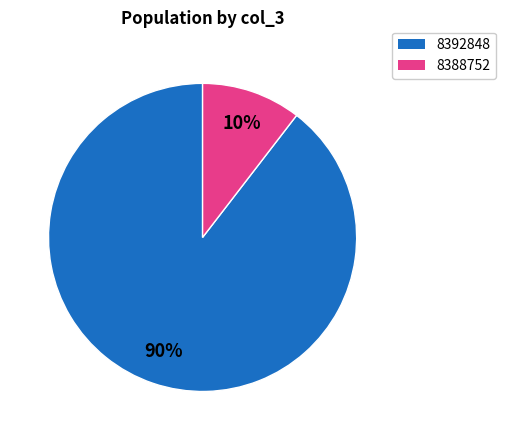

Combined, do 8388752 and 8392848 account for over 50%?

Yes